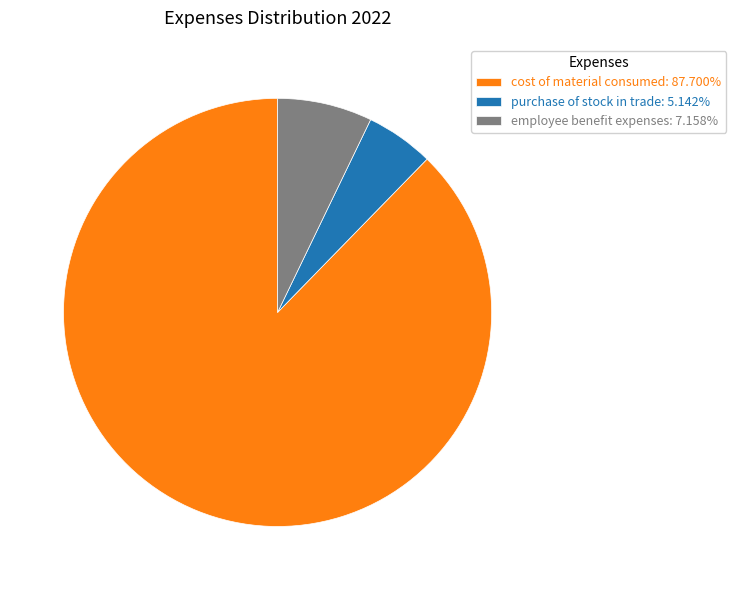

Is the sum of purchase of stock in trade: 5.142% and cost of material consumed: 87.700% greater than half?

Yes